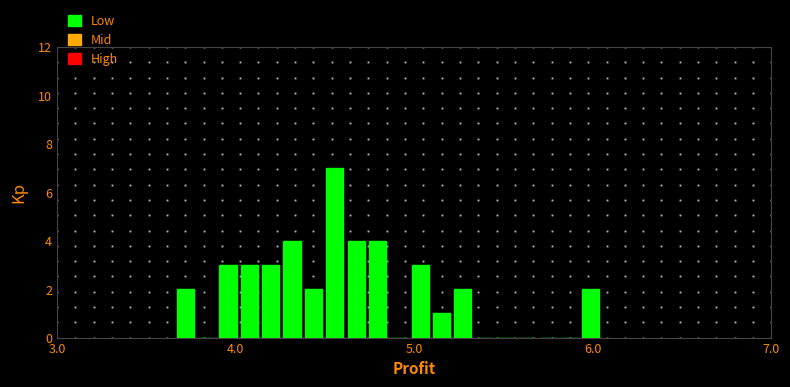

Around what value on the x-axis is the tallest bar? Give the approximate position of its centre, as read against the axis.

4.6